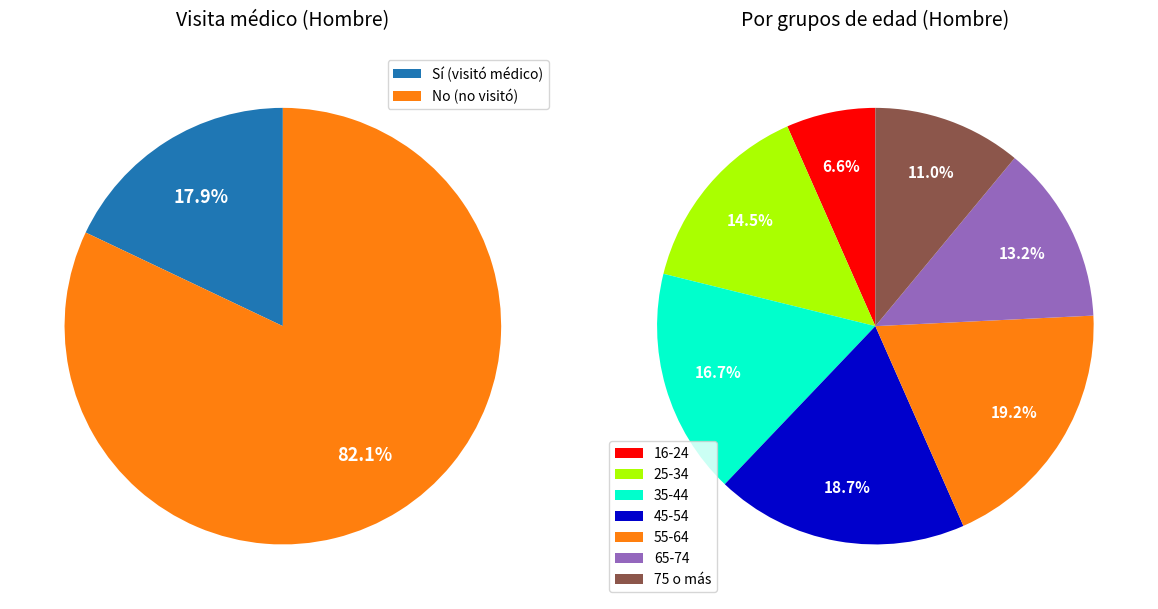

What is the smallest slice in the pie chart?

16-24